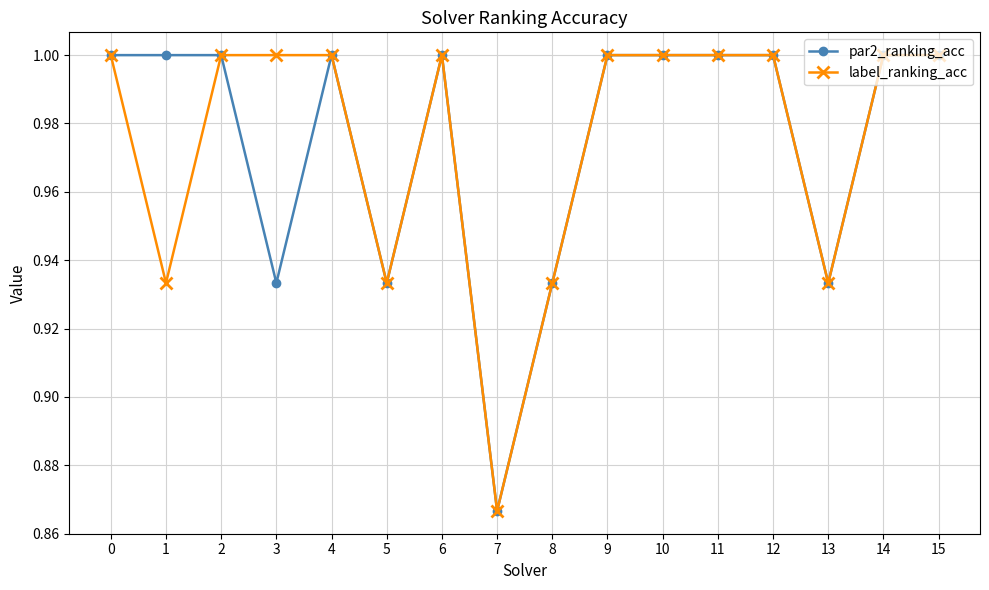

At which label does par2_ranking_acc reach its minimum?

7